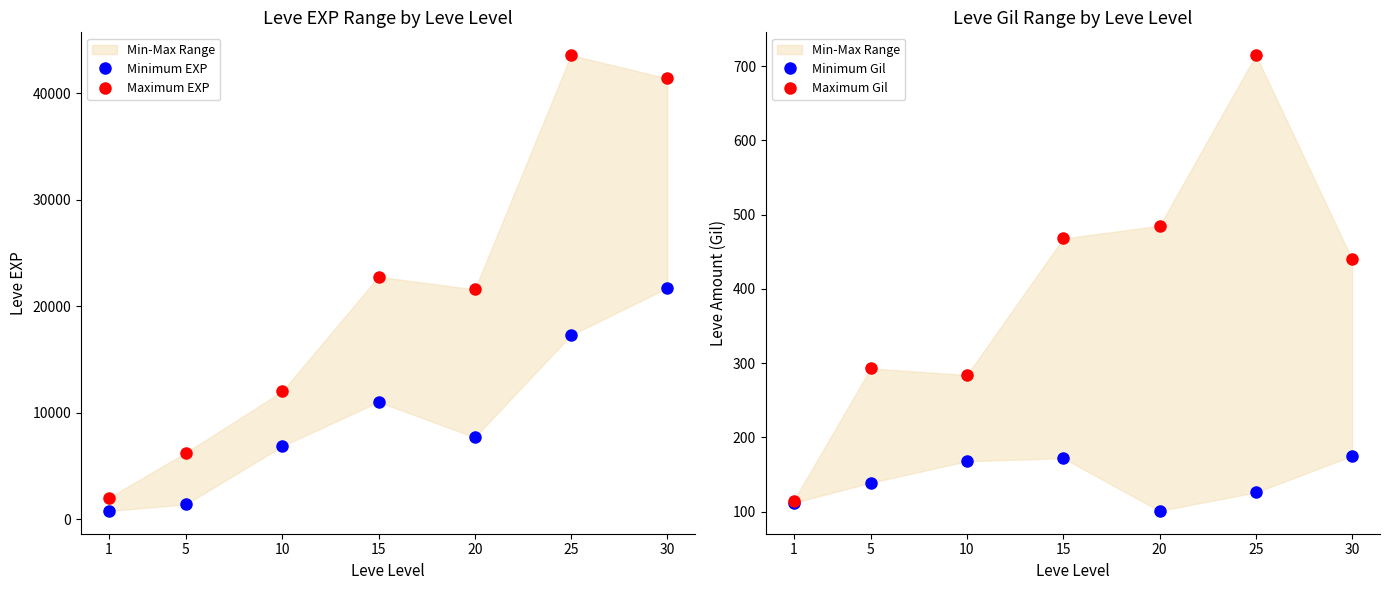

Which category has the lowest value in the Maximum EXP series?

1